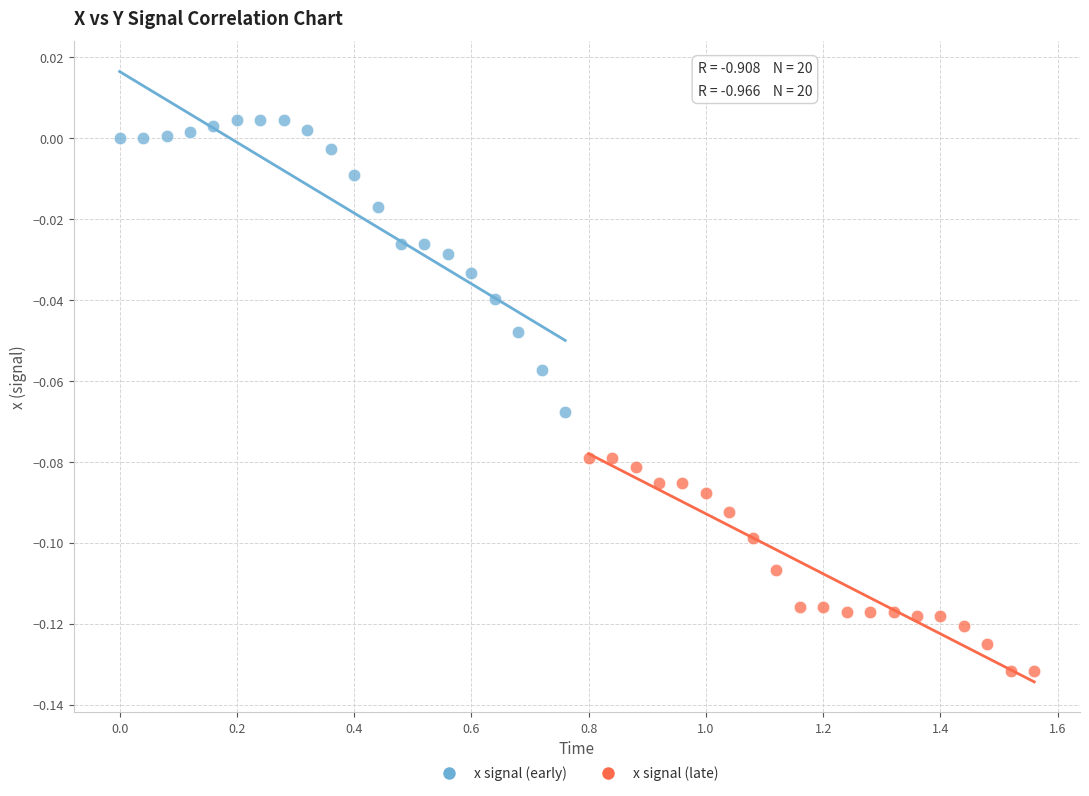

Which series reaches the maximum Y coordinate?

x signal (early)